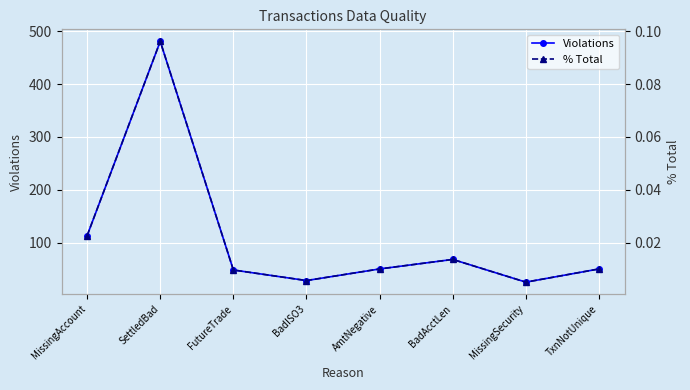

What is the label of the 2nd point from the right?

MissingSecurity